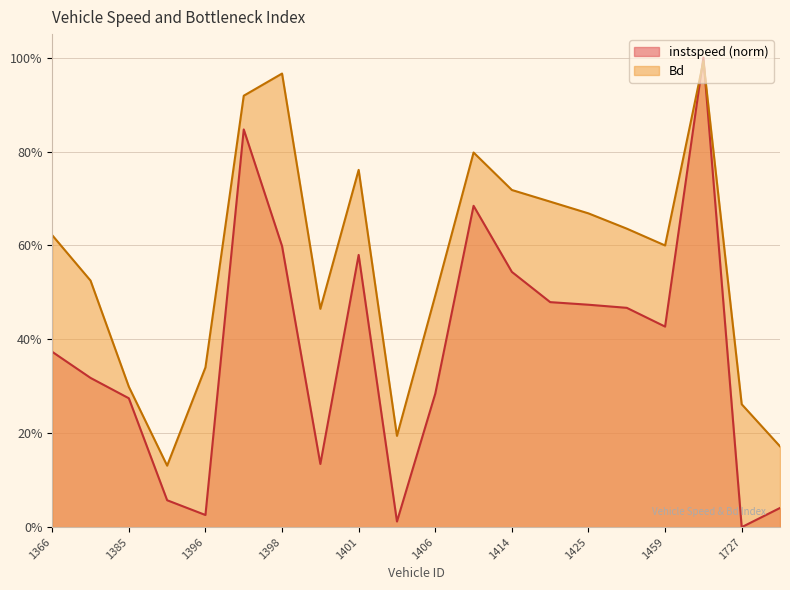

At how many categories does at least one series exceed 0?

20